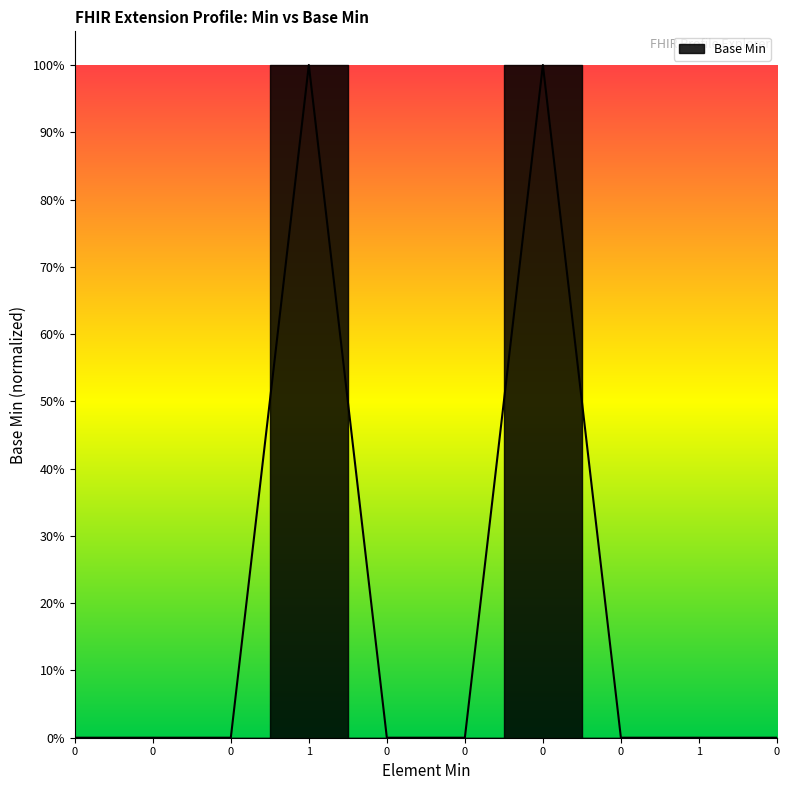

True or false: the data has more than 2 interior local peaks.

False